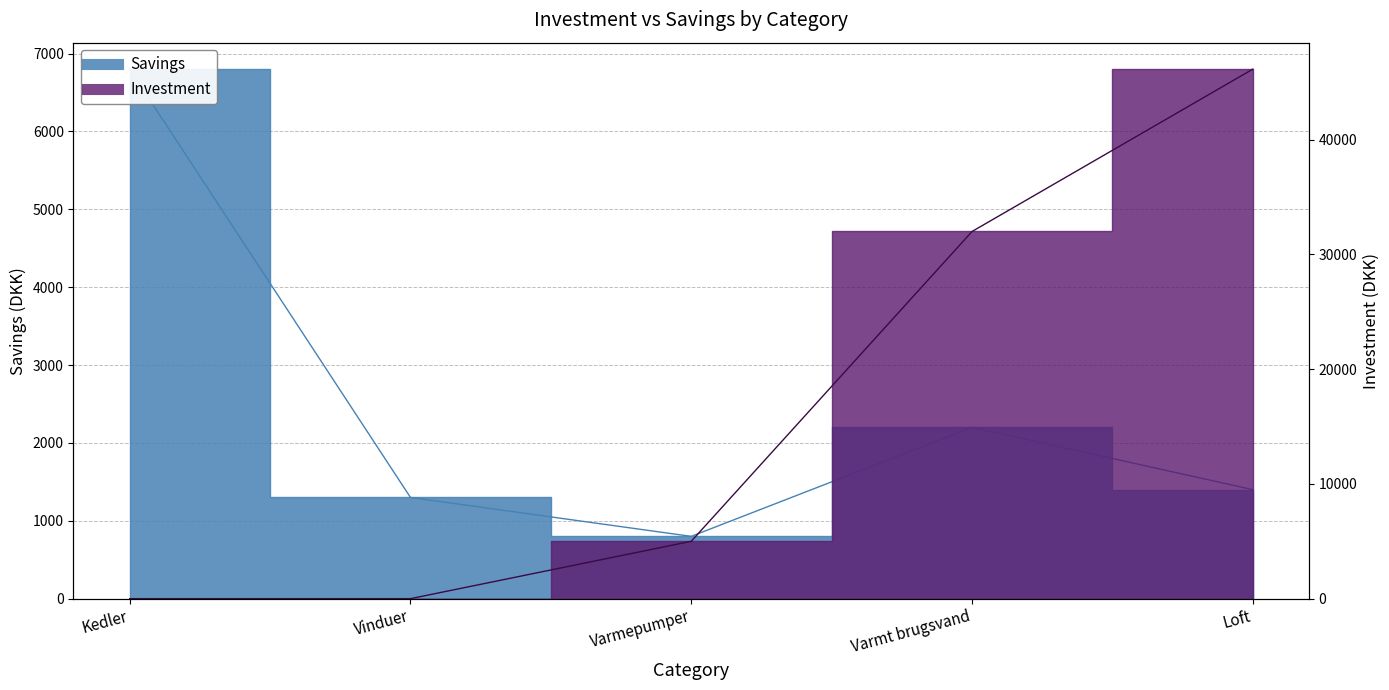

Does the chart have visible grid lines?

Yes